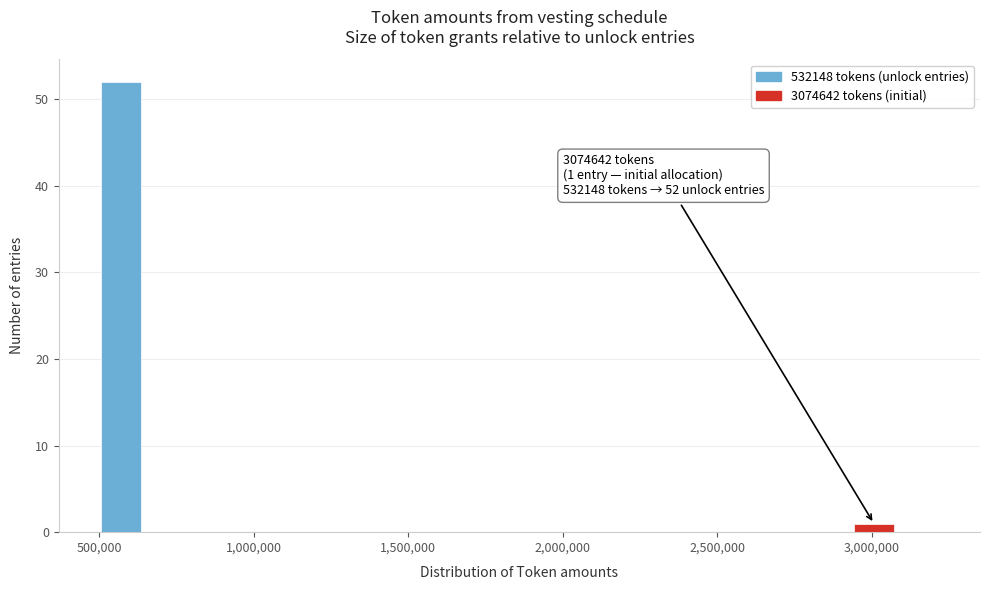

Read against the x-axis, roughly where is the centre of the tallest bar?

550000